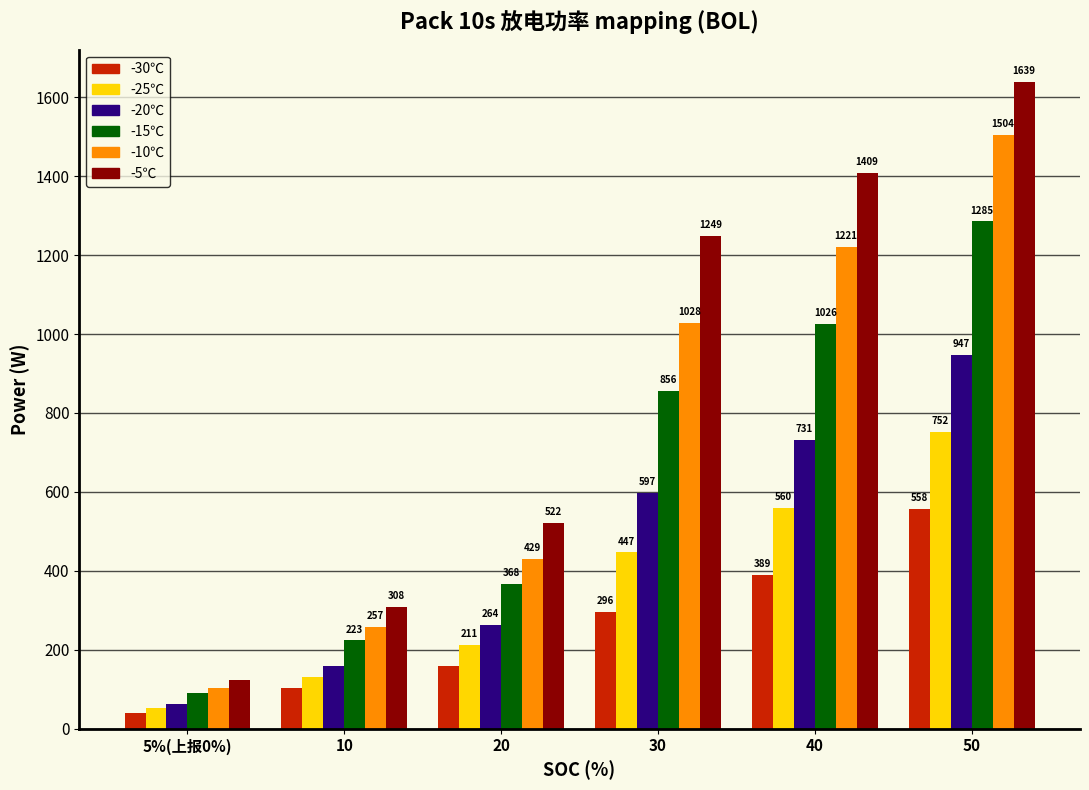

How many categories are shown in the chart?

6